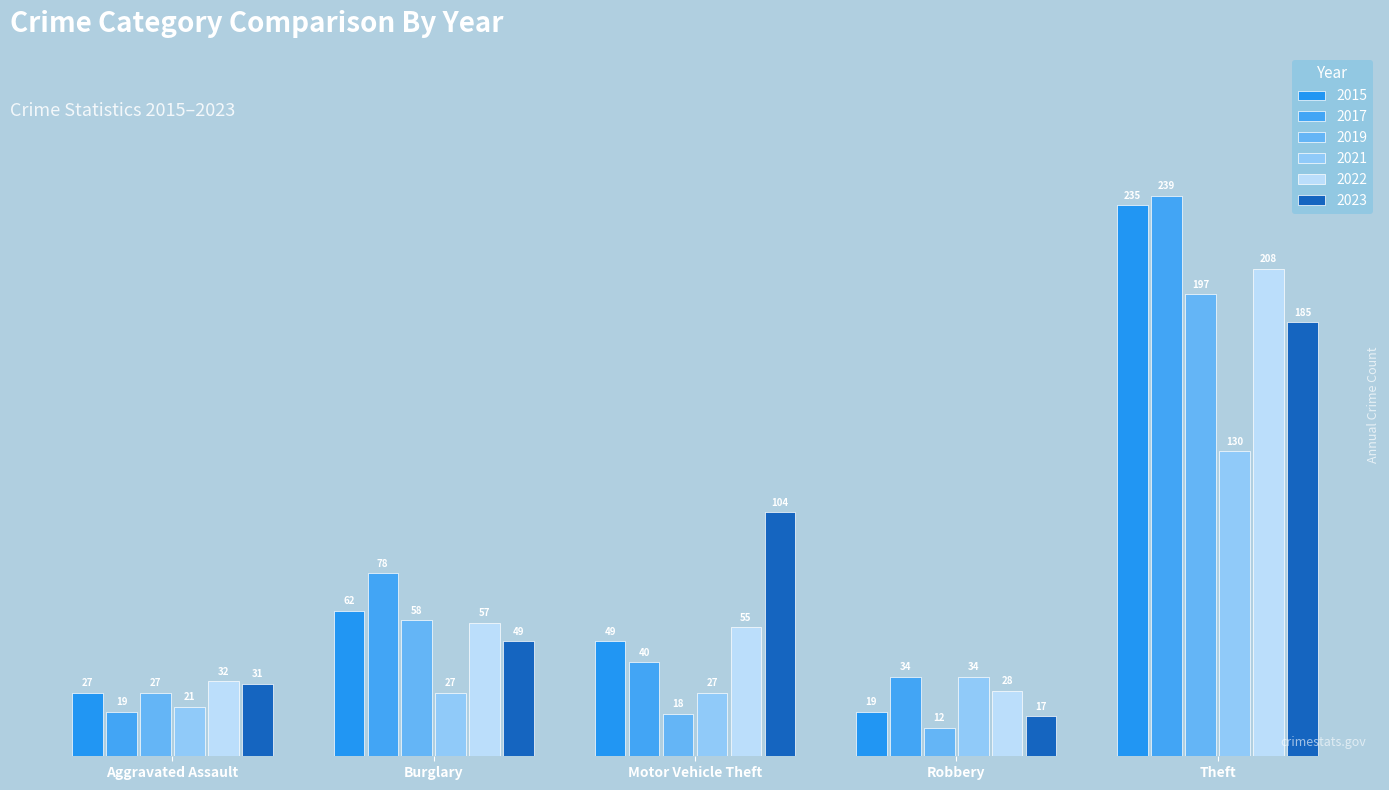

Reading left to right, what are all the values shown in this chart?

2015: Aggravated Assault=27	Burglary=62	Motor Vehicle Theft=49	Robbery=19	Theft=235
2017: Aggravated Assault=19	Burglary=78	Motor Vehicle Theft=40	Robbery=34	Theft=239
2019: Aggravated Assault=27	Burglary=58	Motor Vehicle Theft=18	Robbery=12	Theft=197
2021: Aggravated Assault=21	Burglary=27	Motor Vehicle Theft=27	Robbery=34	Theft=130
2022: Aggravated Assault=32	Burglary=57	Motor Vehicle Theft=55	Robbery=28	Theft=208
2023: Aggravated Assault=31	Burglary=49	Motor Vehicle Theft=104	Robbery=17	Theft=185